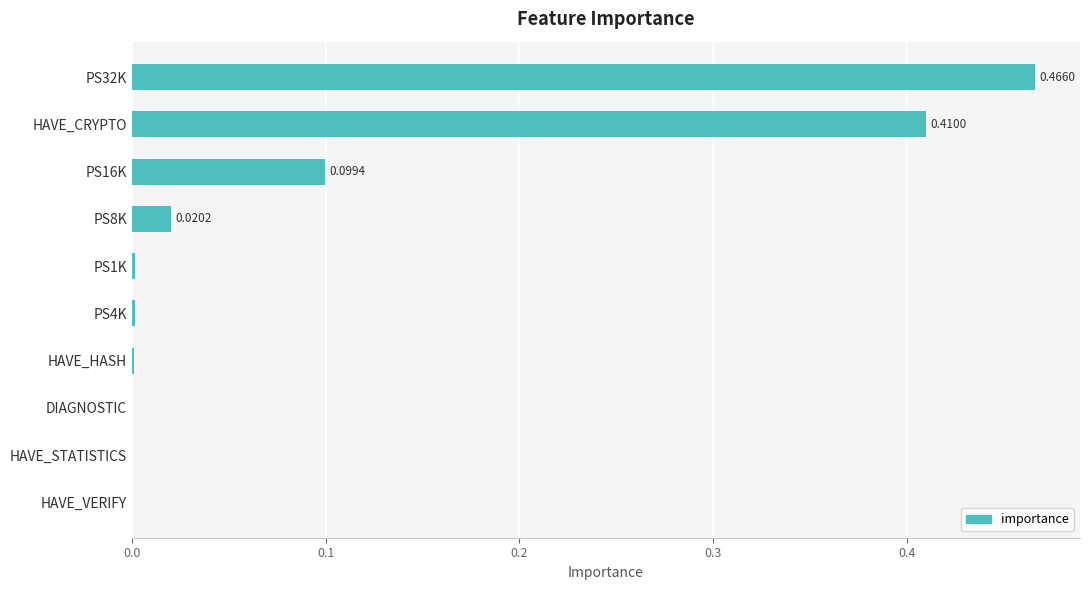

Between PS32K and PS16K, which is larger?

PS32K